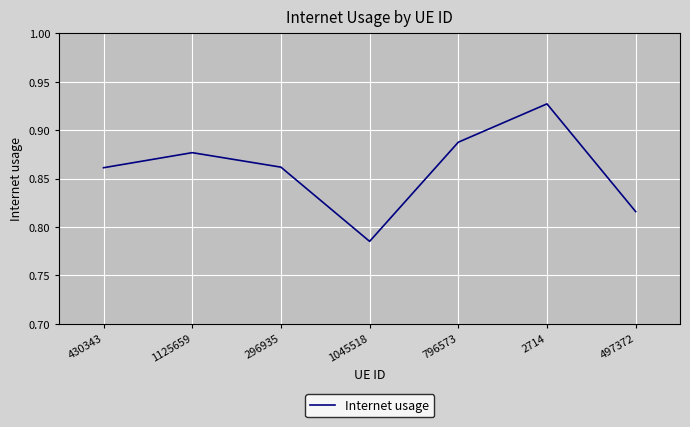

How many interior local peaks (higher than both neighbors) does the data have?

2